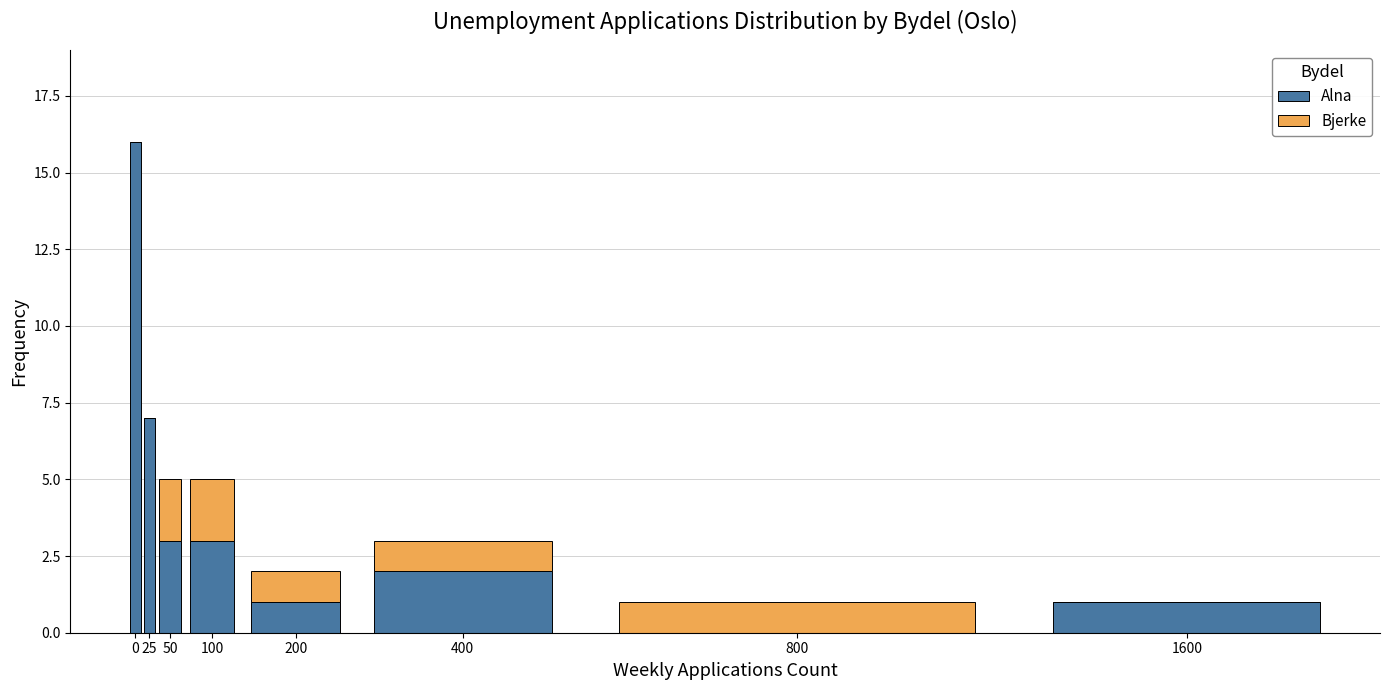

Reading left to right, list the values for the Alna series.

0=16	25=7	50=3	100=3	200=1	400=2	800=0	1600=1